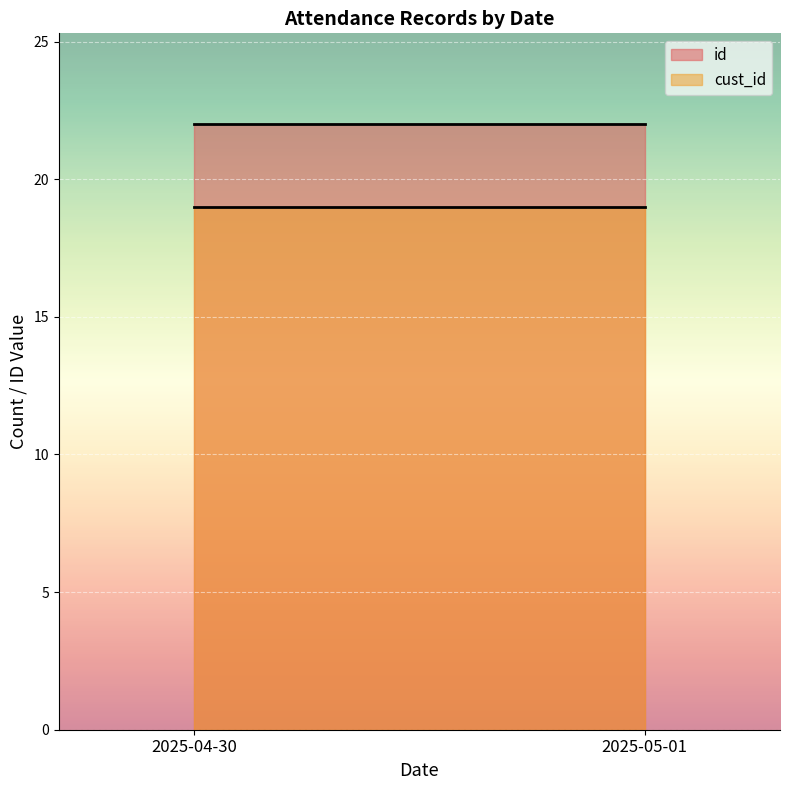

Which series has the largest range (max minus min)?

cust_id